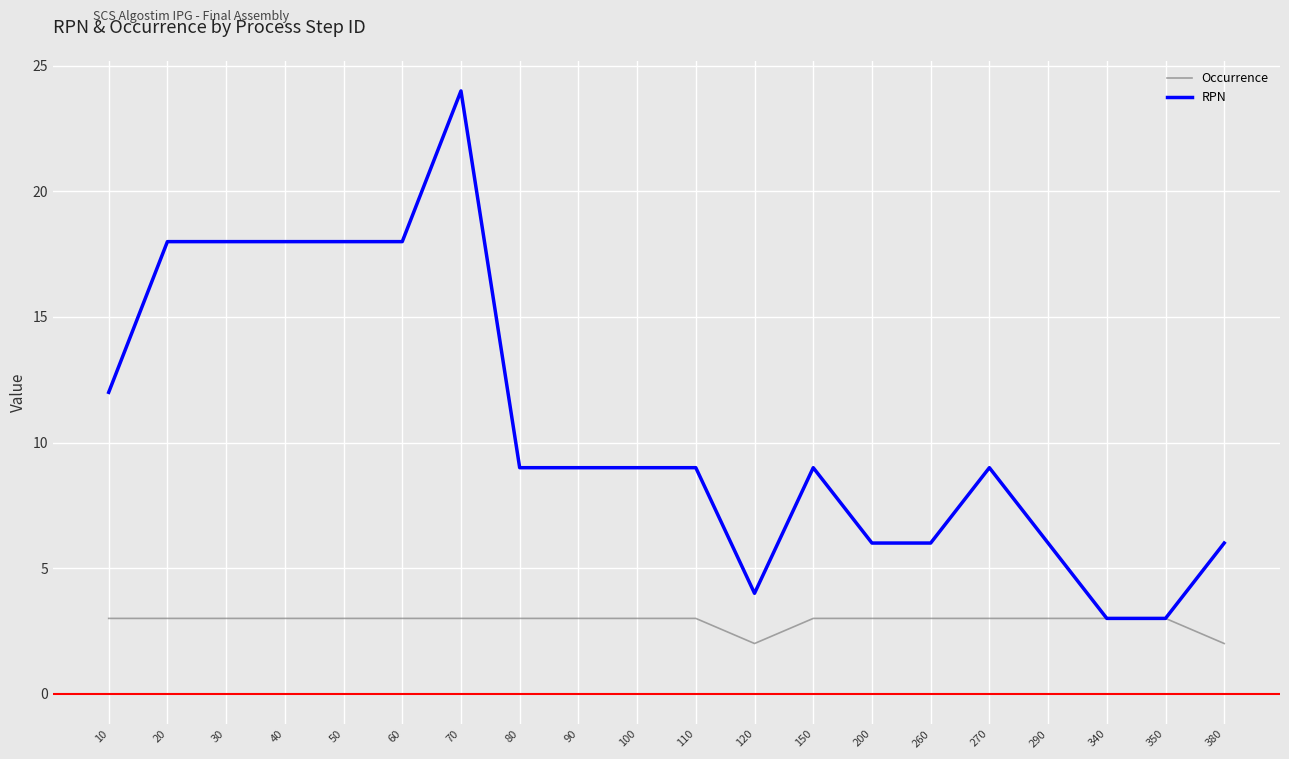

Which series has the widest spread of values?

RPN